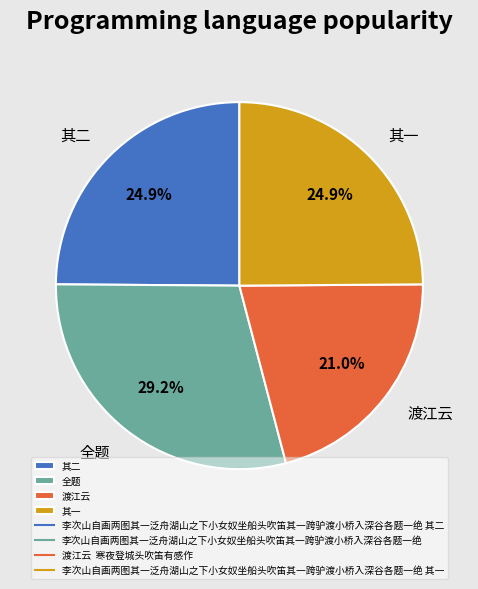

Which category has the biggest portion of the pie?

全题